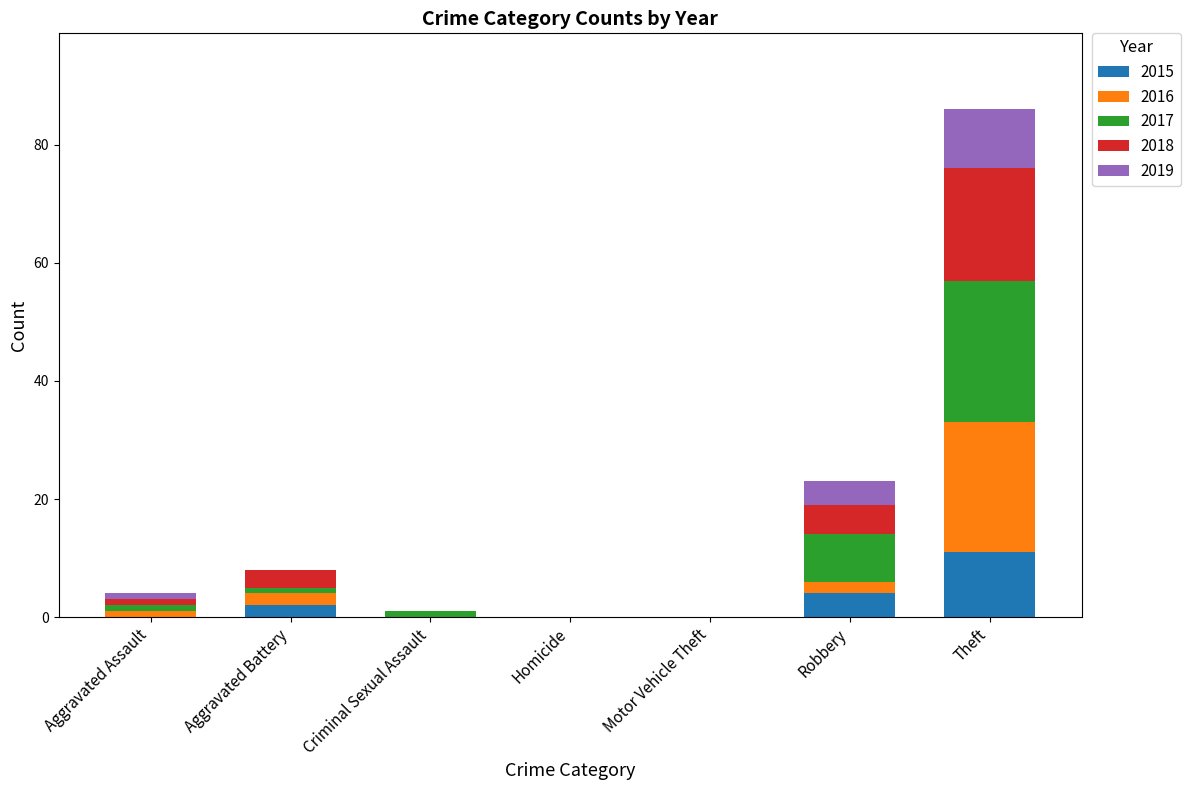

What is the total value across all series at Robbery?

23